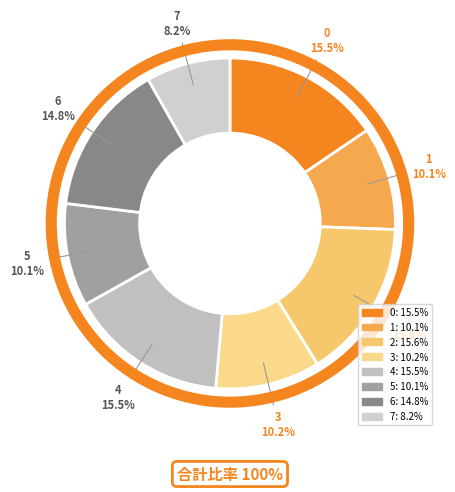

Is it true that 5 is 10% of the pie?

True